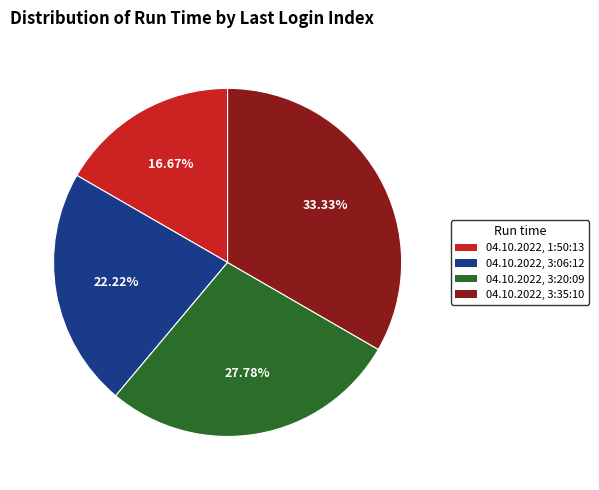

Rank the categories by value from lowest to highest.

04.10.2022, 1:50:13, 04.10.2022, 3:06:12, 04.10.2022, 3:20:09, 04.10.2022, 3:35:10